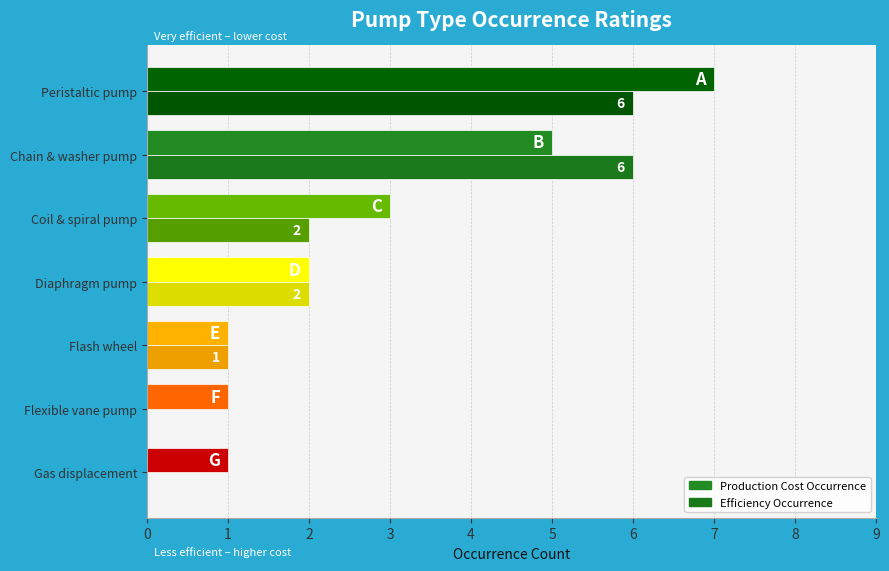

What is the highest value of the Production Cost Occurrence series?

7